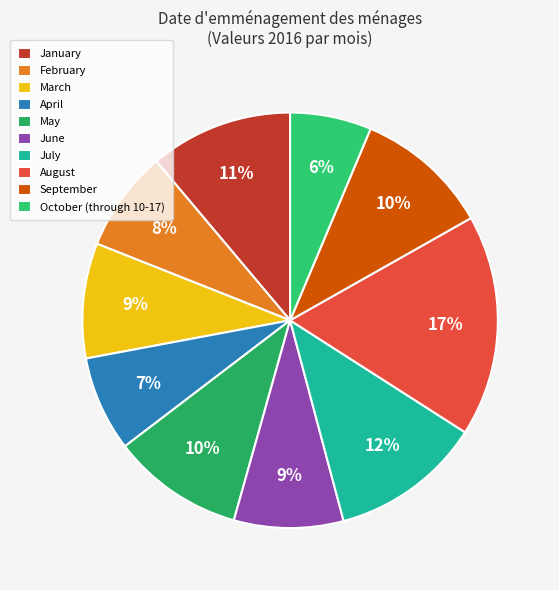

Is May the majority of the pie?

No